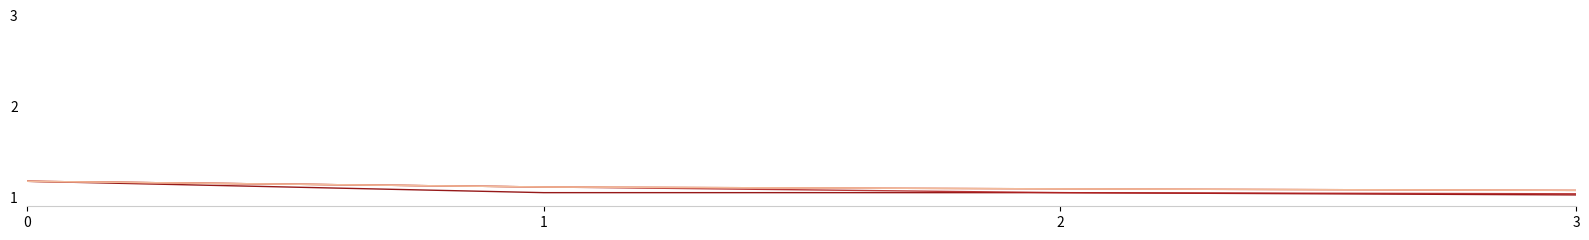

True or false: w16 has a value of 1.8 at 3.

False